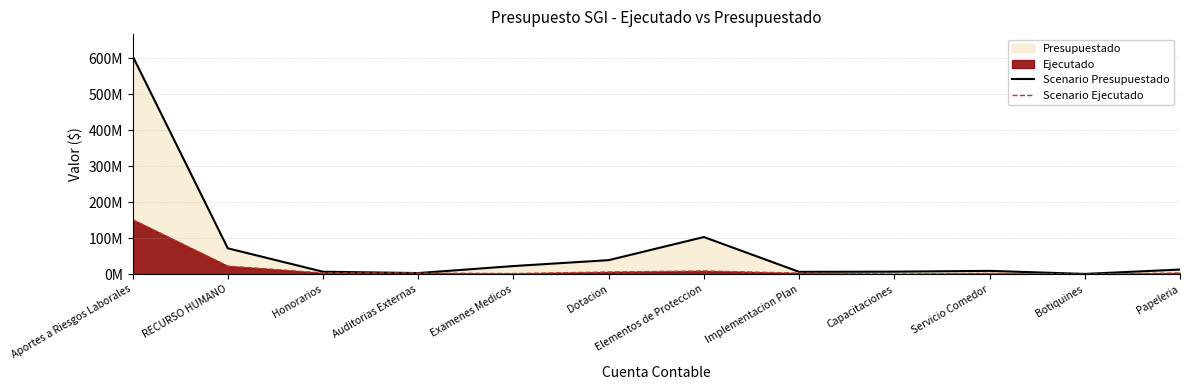

True or false: Scenario Presupuestado and Scenario Ejecutado cross at least once.

False